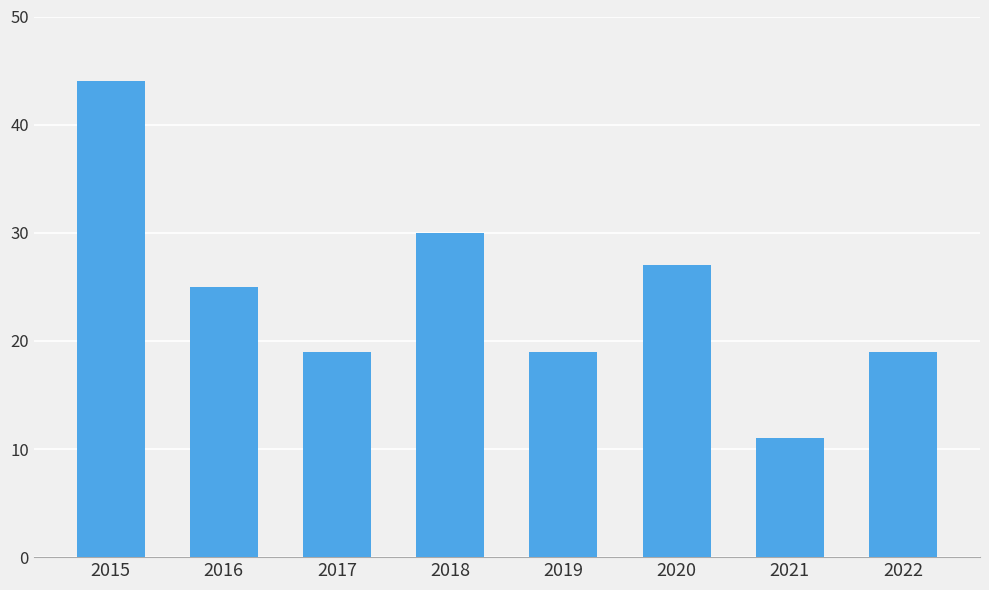

Count the number of categories in the chart.

8